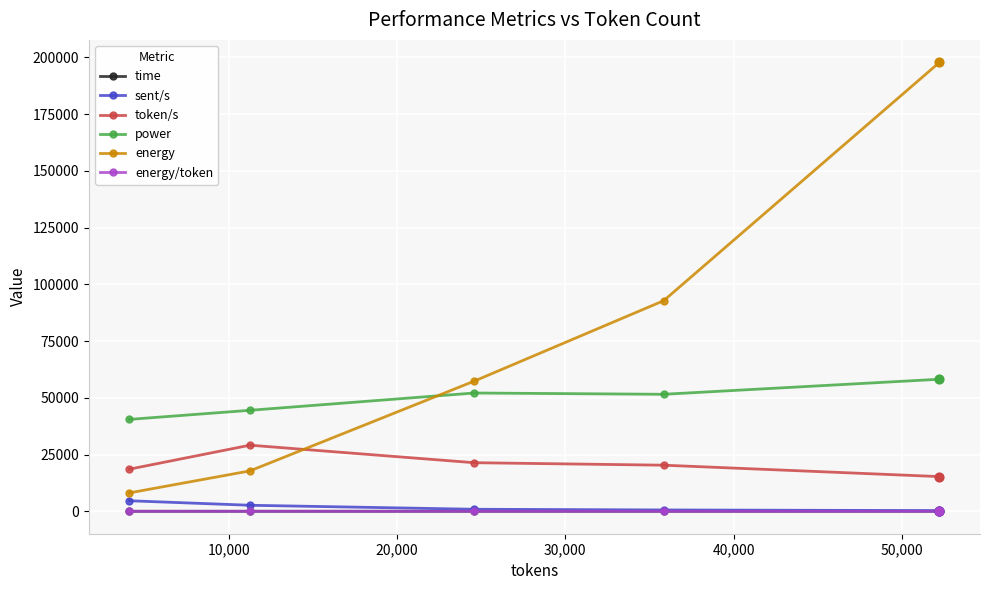

What is the greatest value displayed?

197758.3